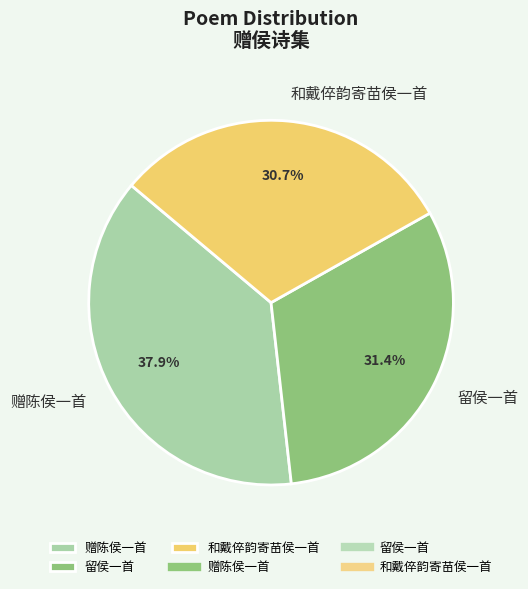

To the nearest percent, what is the average slice percentage?

33%